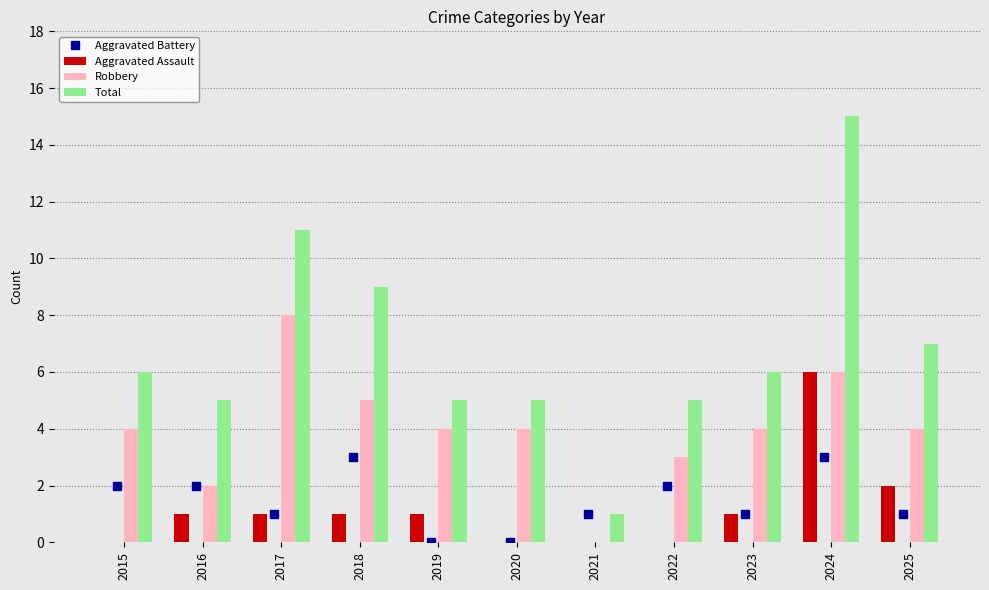

What is the maximum value for Aggravated Assault?

6